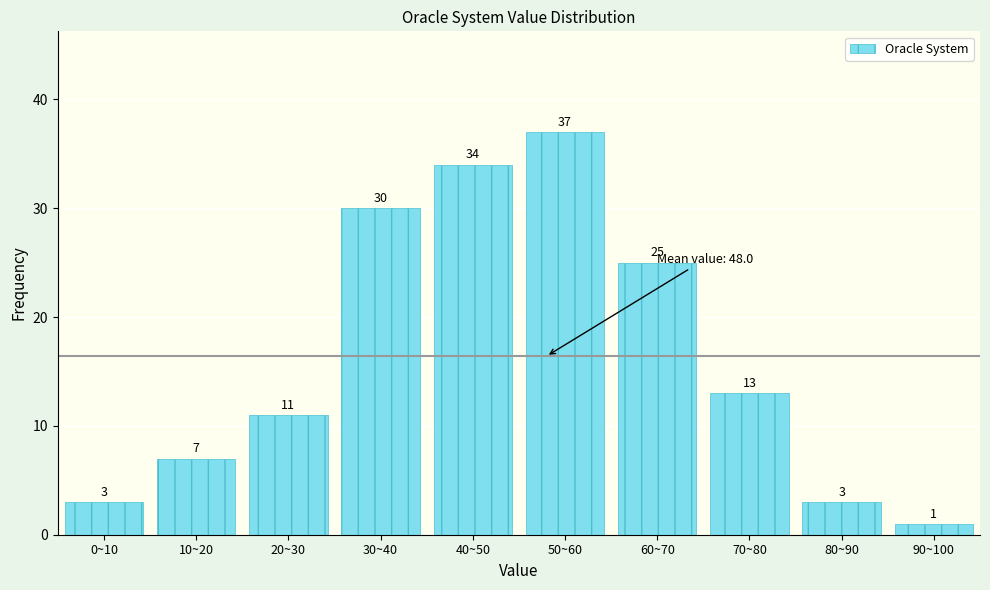

Reading left to right, what are all the values shown in this chart?

3	7	11	30	34	37	25	13	3	1